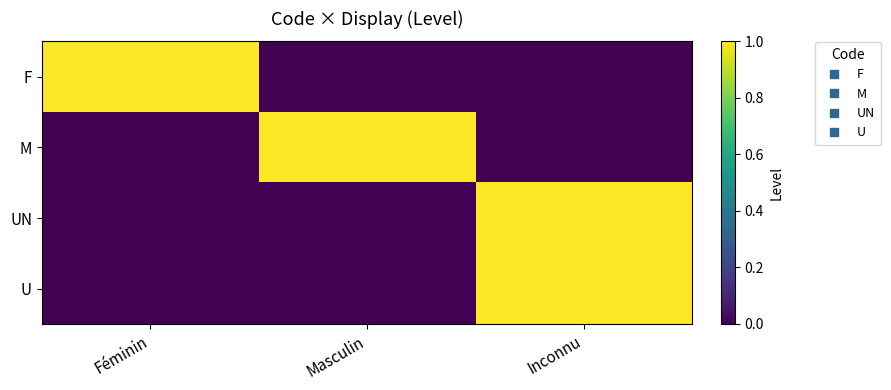

Reading right to left, extract all data points from this chart.

F: Inconnu=0	Masculin=0	Féminin=1
M: Inconnu=0	Masculin=1	Féminin=0
UN: Inconnu=1	Masculin=0	Féminin=0
U: Inconnu=1	Masculin=0	Féminin=0